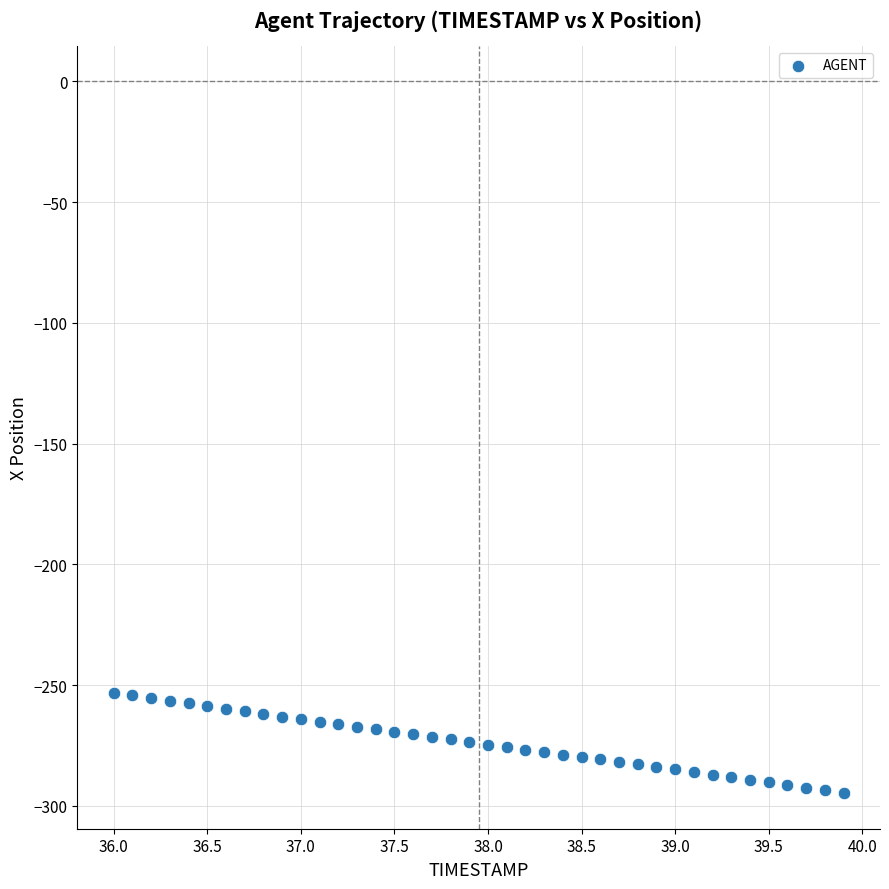

What is the range of X values (max minus min)?

3.9